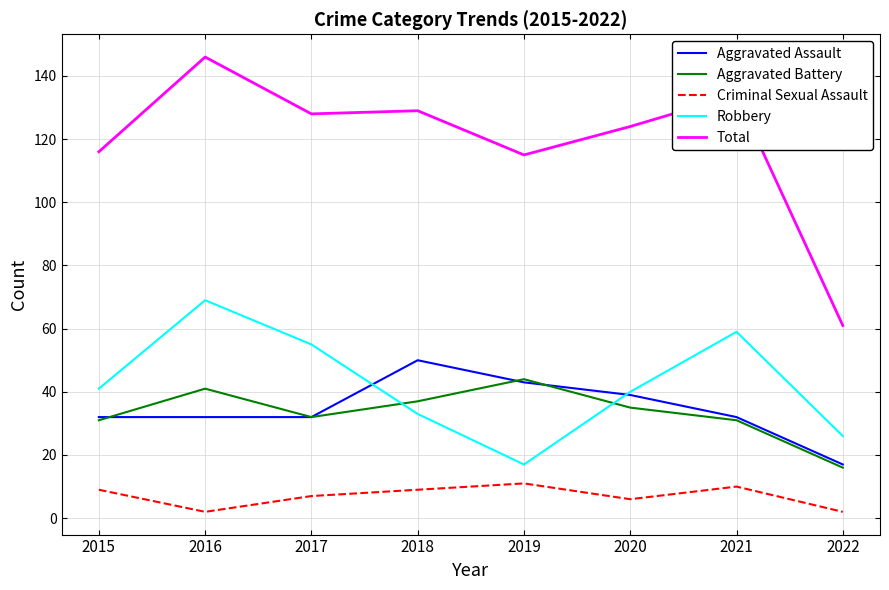

Which series has the largest total across all categories?

Total